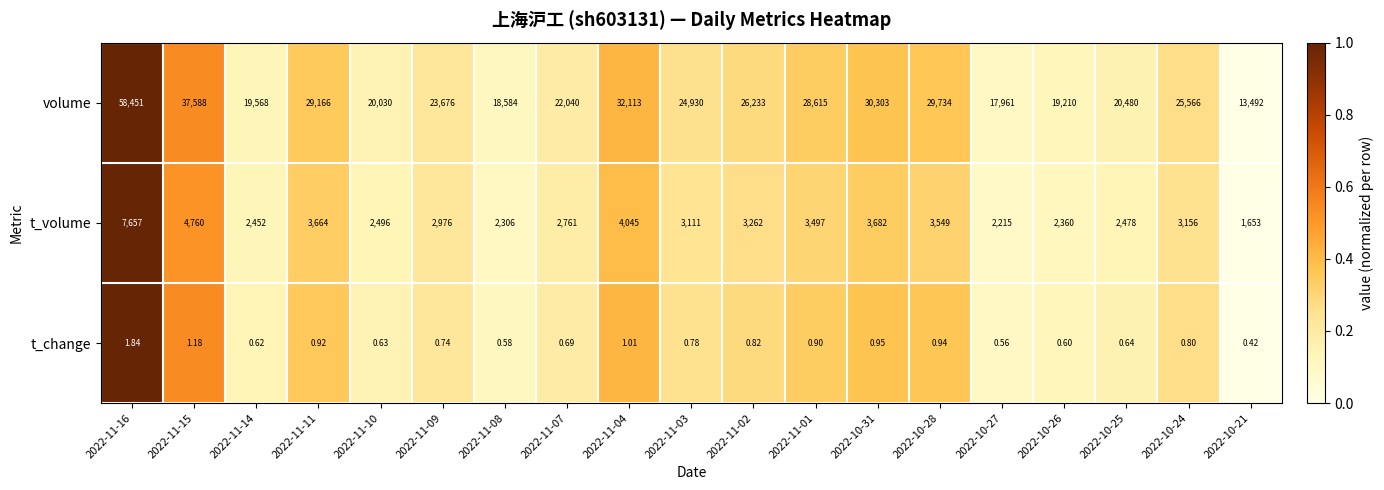

Which series has the widest spread of values?

volume